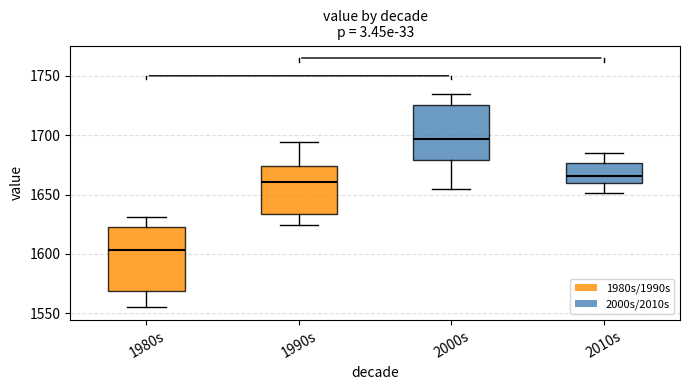

Where does the lower whisker of the box for 2010s end on the y-axis? The values are not printed on the chart, so give them approximately, as read against the axis.

1650